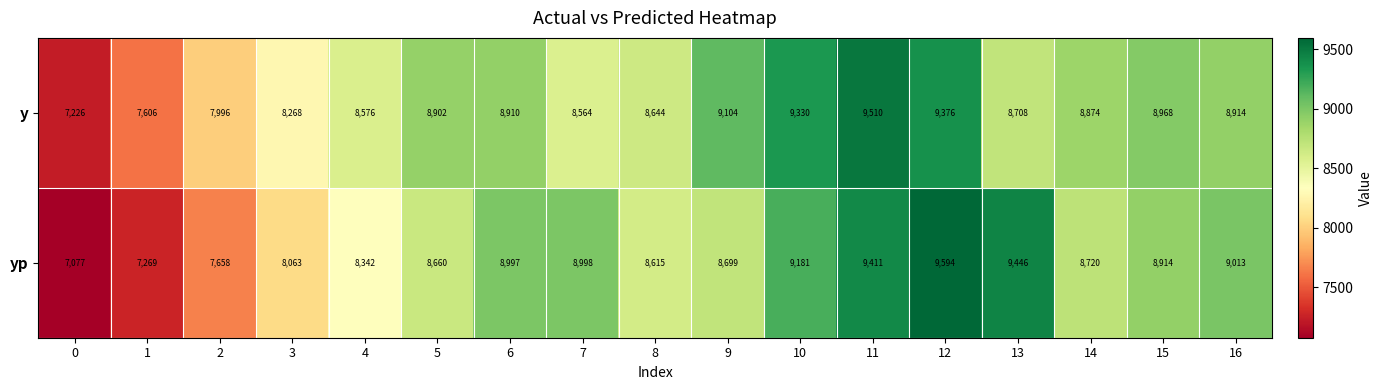

Which series changed the most between 0 and 4?

y